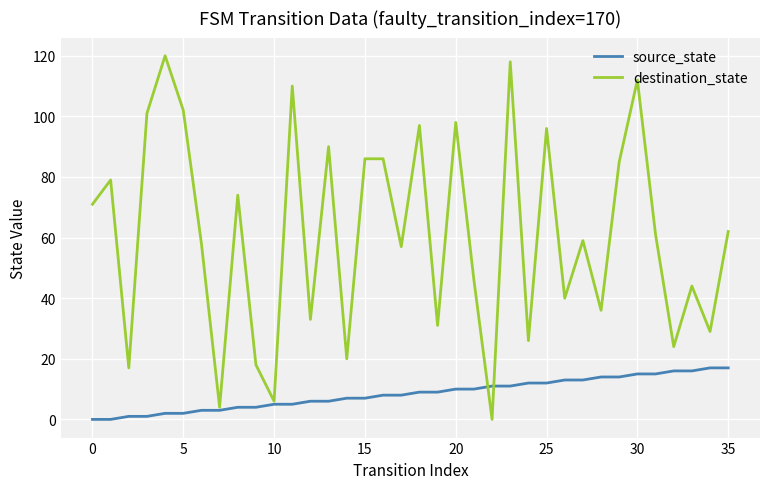

Which series has the largest total across all categories?

destination_state